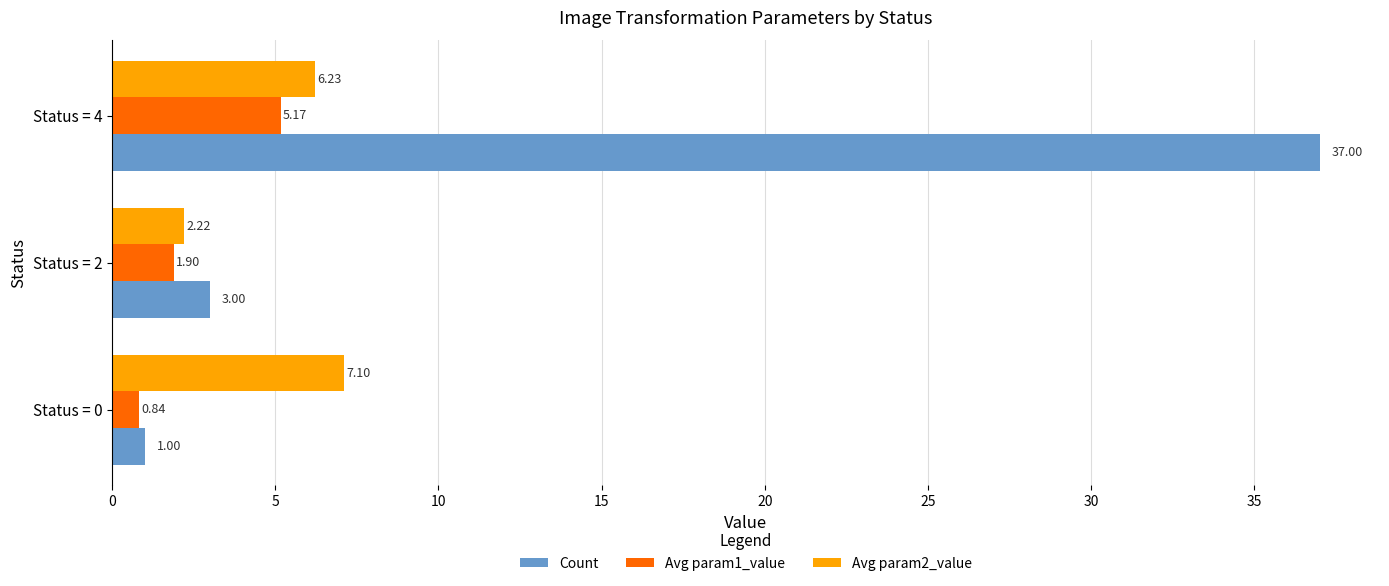

Where is Avg param1_value nearest to the value 3?

Status = 2